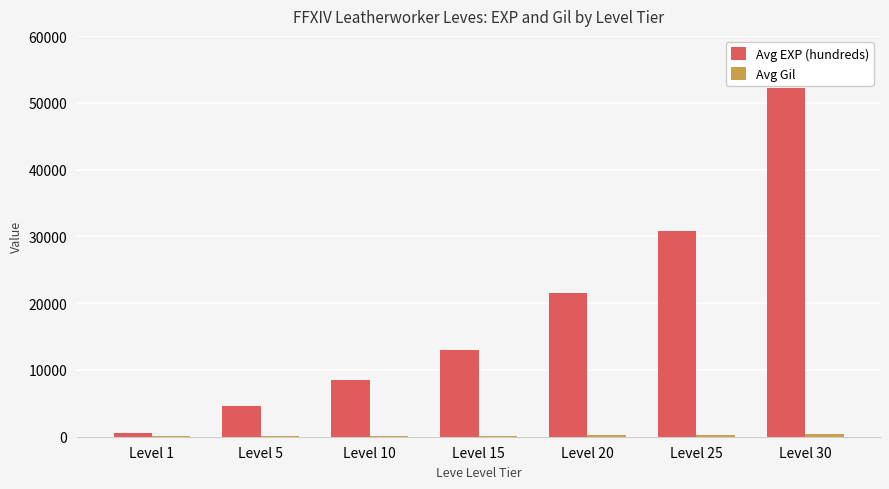

Which series has the widest spread of values?

Avg EXP (hundreds)